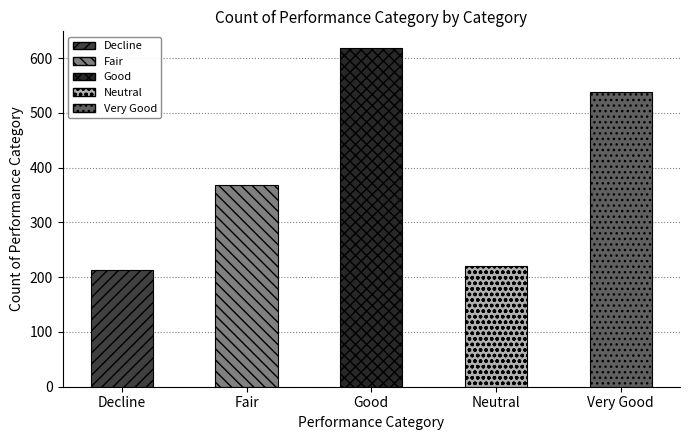

Which category has the lowest value across all series?

Decline